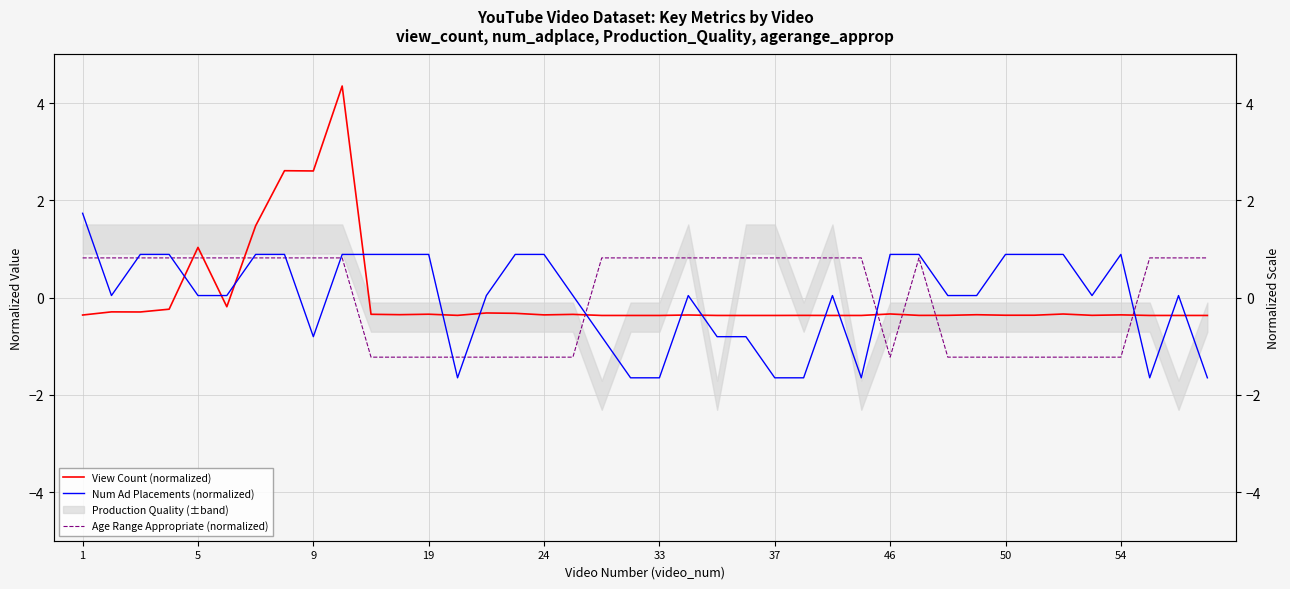

True or false: View Count (normalized) has more than 0 interior local peaks.

True